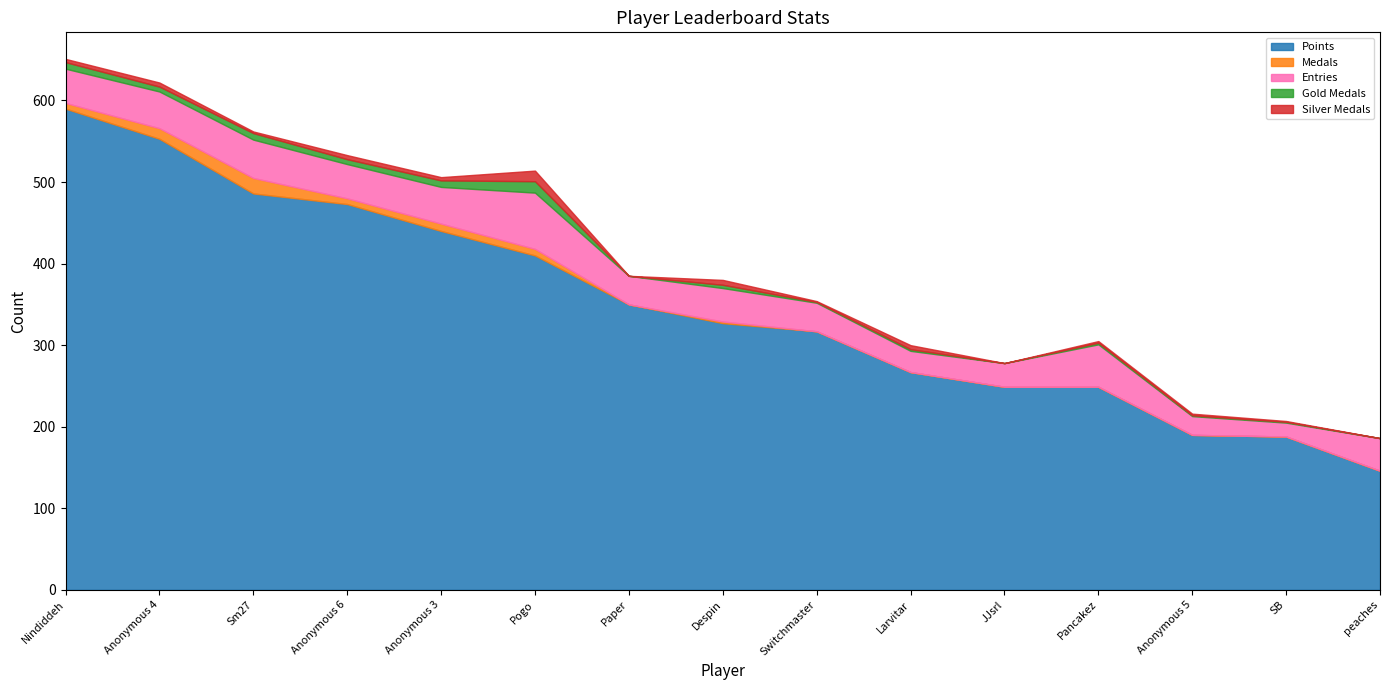

Rank the series at Nindiddeh from highest to lowest value.

Points, Entries, Gold Medals, Medals, Silver Medals